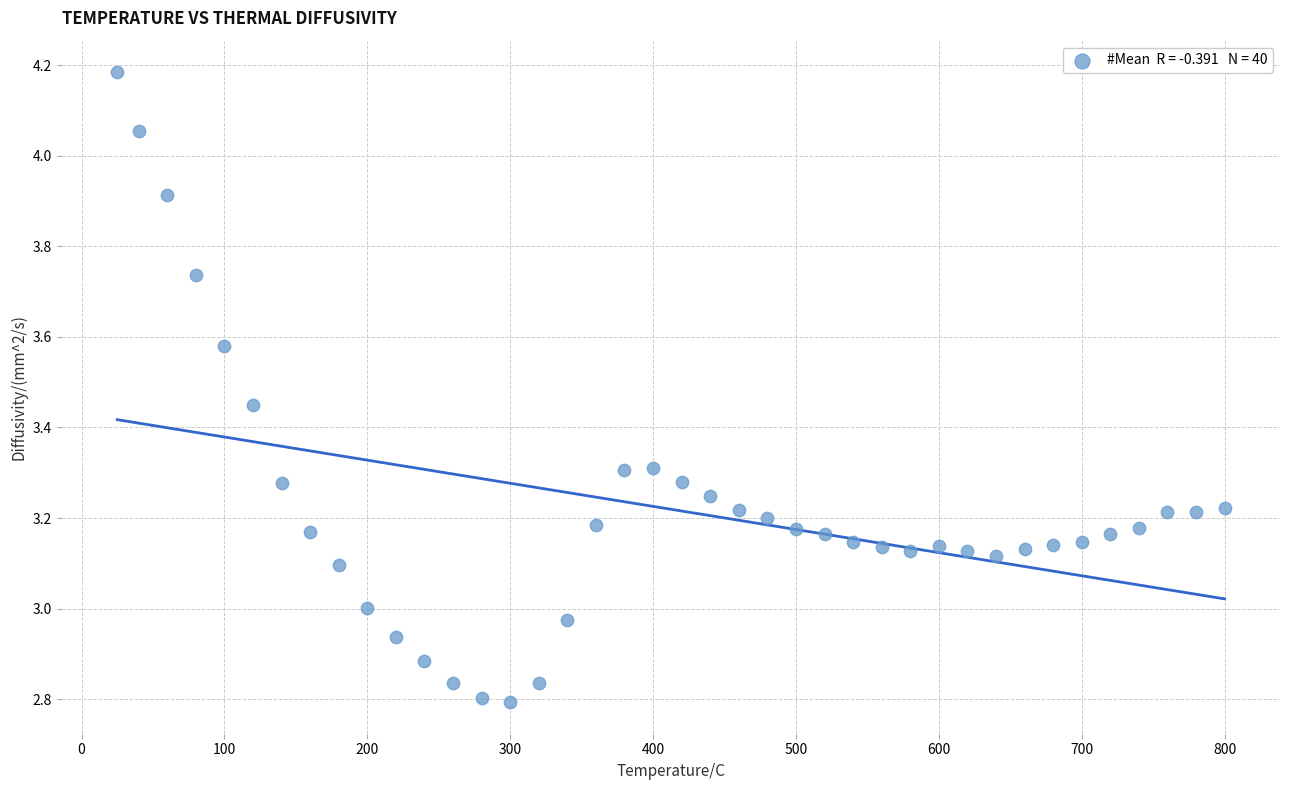

What is the range of Y values (max minus min)?

1.4